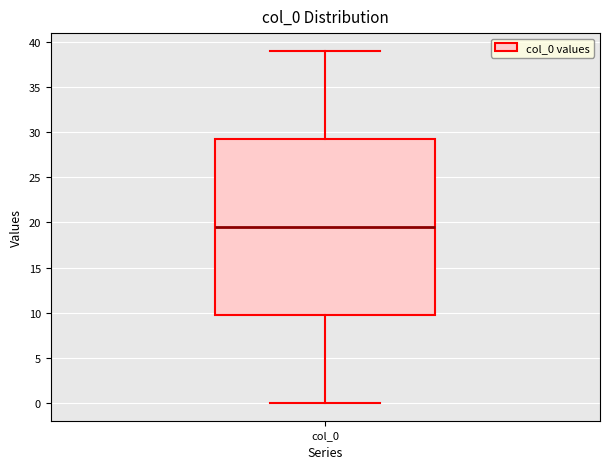

Where does the upper whisker of the box for col_0 end on the y-axis? The values are not printed on the chart, so give them approximately, as read against the axis.

39.0